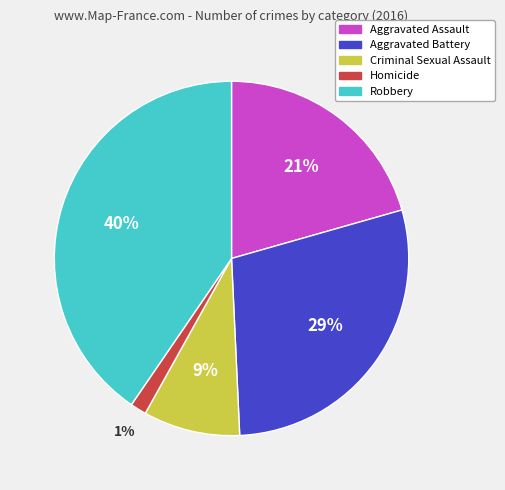

Is Aggravated Battery the majority of the pie?

No